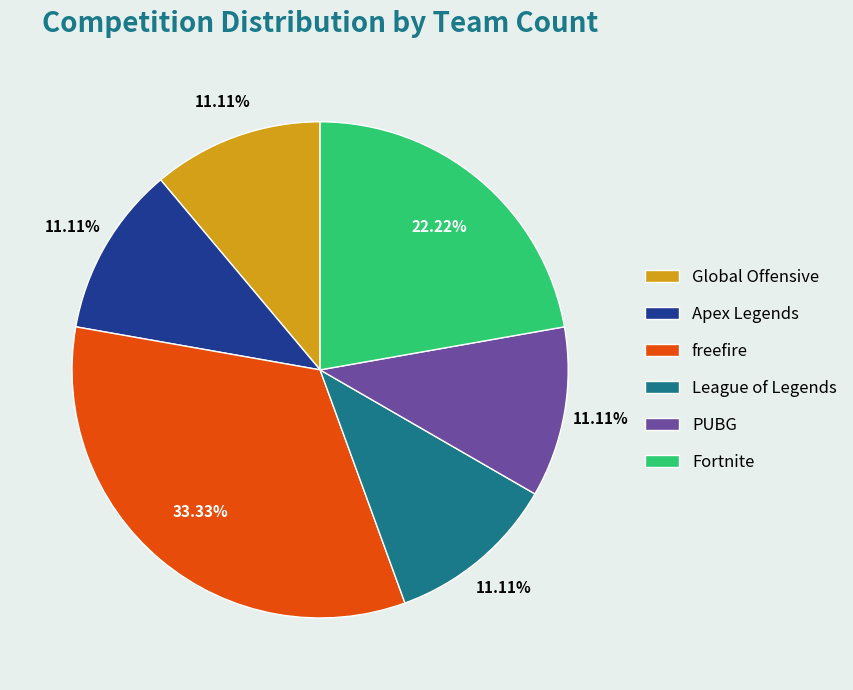

Is there any slice that represents more than half of the pie?

No